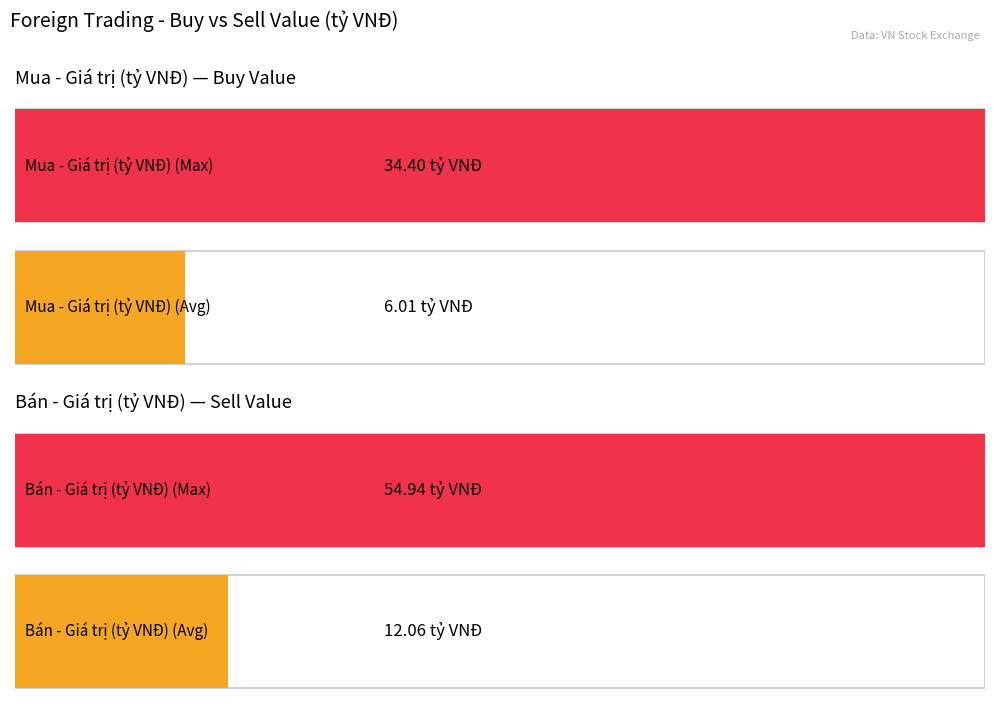

At 31/05, list the series in order from largest to smallest.

Bán - Giá trị (tỷ VNĐ), Mua - Giá trị (tỷ VNĐ)